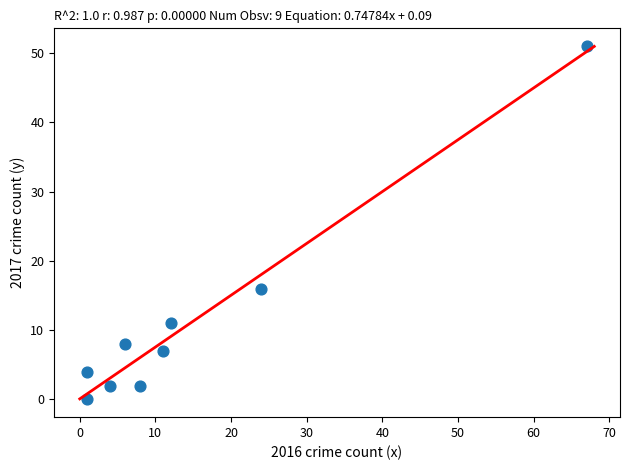

What is the range of Y values (max minus min)?

51